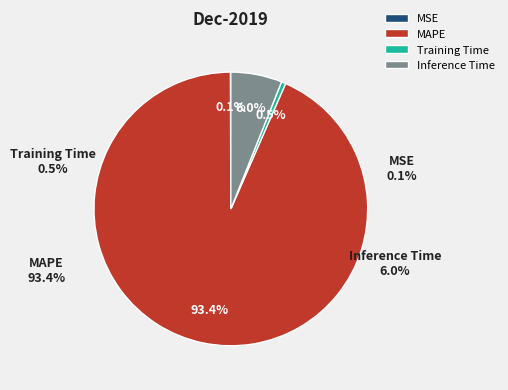

True or false: MSE accounts for 0% of the total.

True